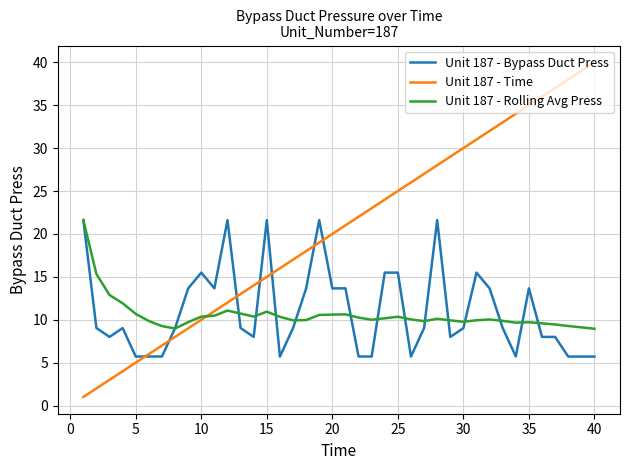

What is the maximum value for Unit 187 - Time?

40.0